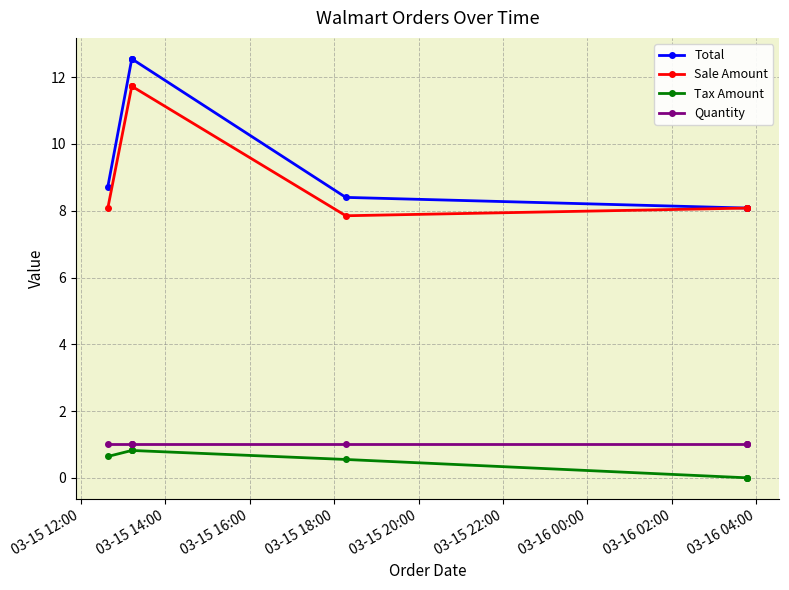

Rank the series by their maximum value, from lowest to highest.

Tax Amount, Quantity, Sale Amount, Total